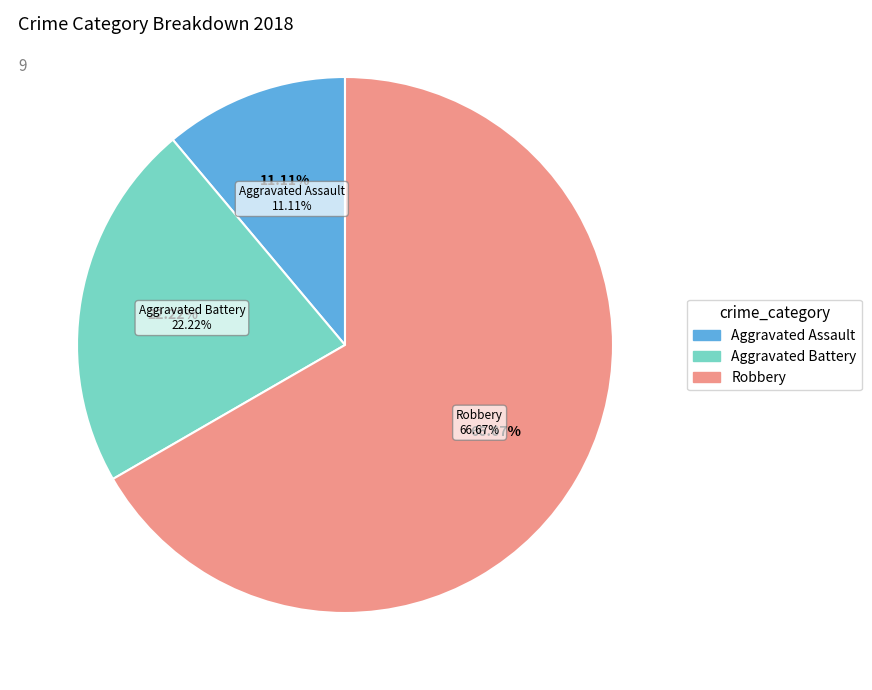

Does any single category account for the majority?

No